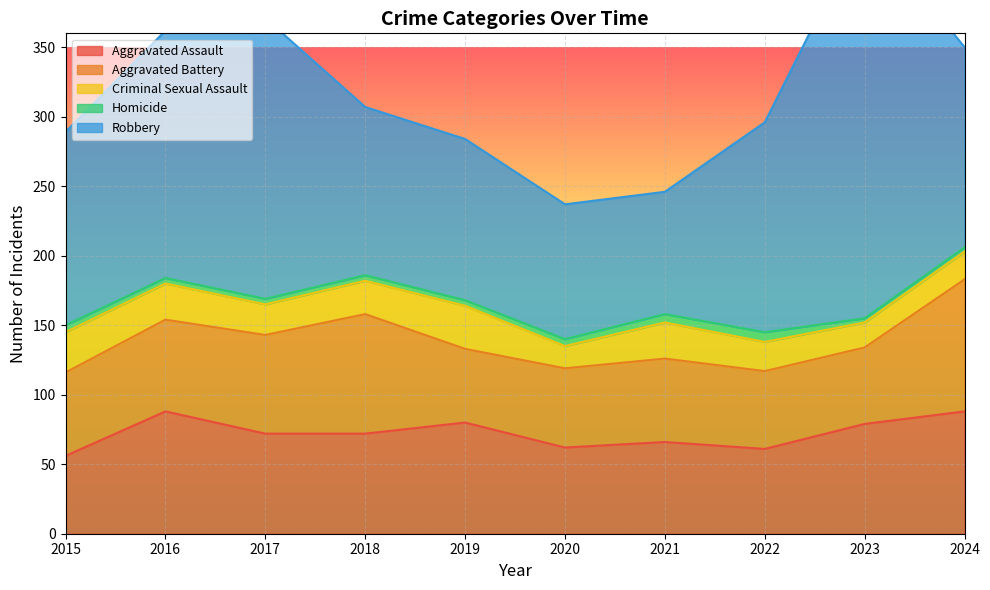

What is the difference between the Criminal Sexual Assault values at 2019 and 2023?

13